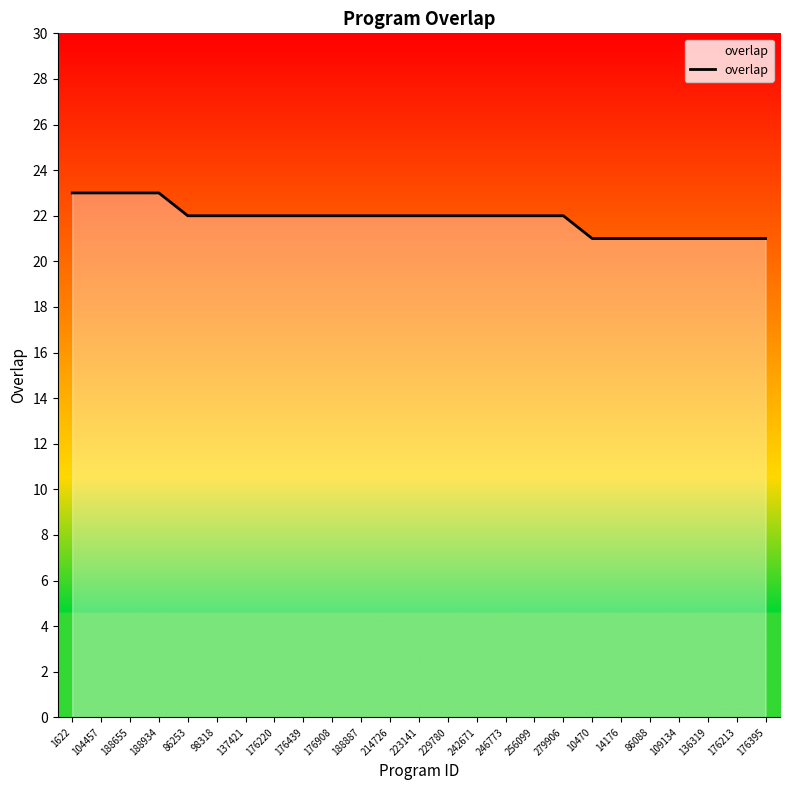

How many distinct data groups are displayed?

1